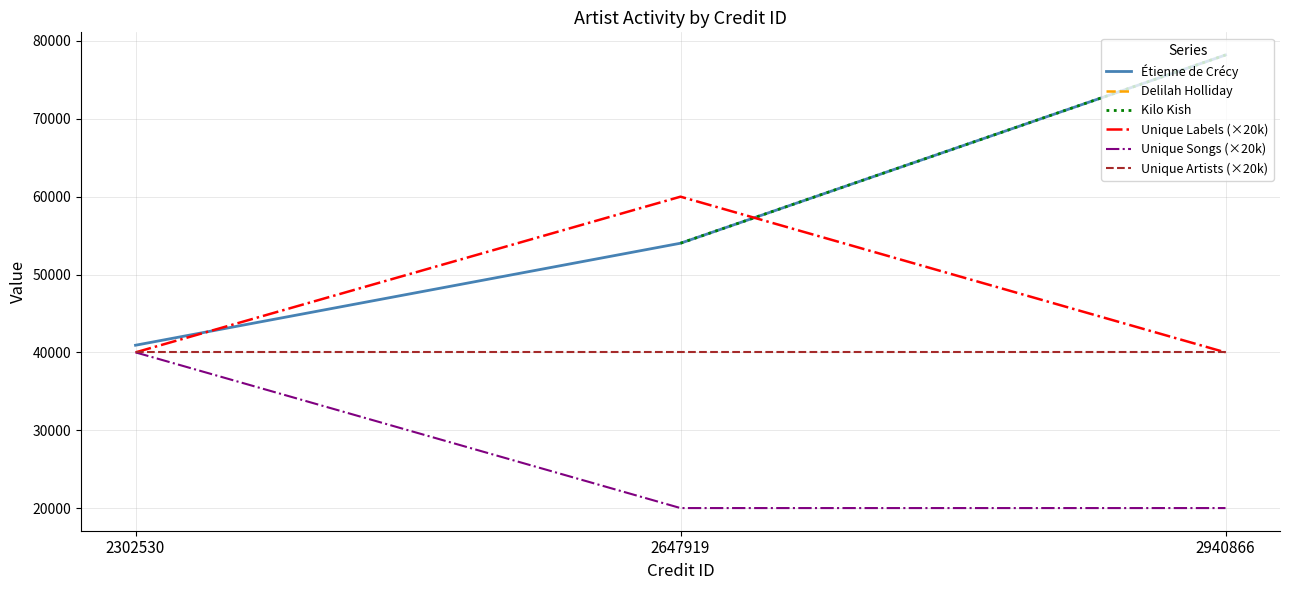

How many values in the Étienne de Crécy series are below 54020?

1